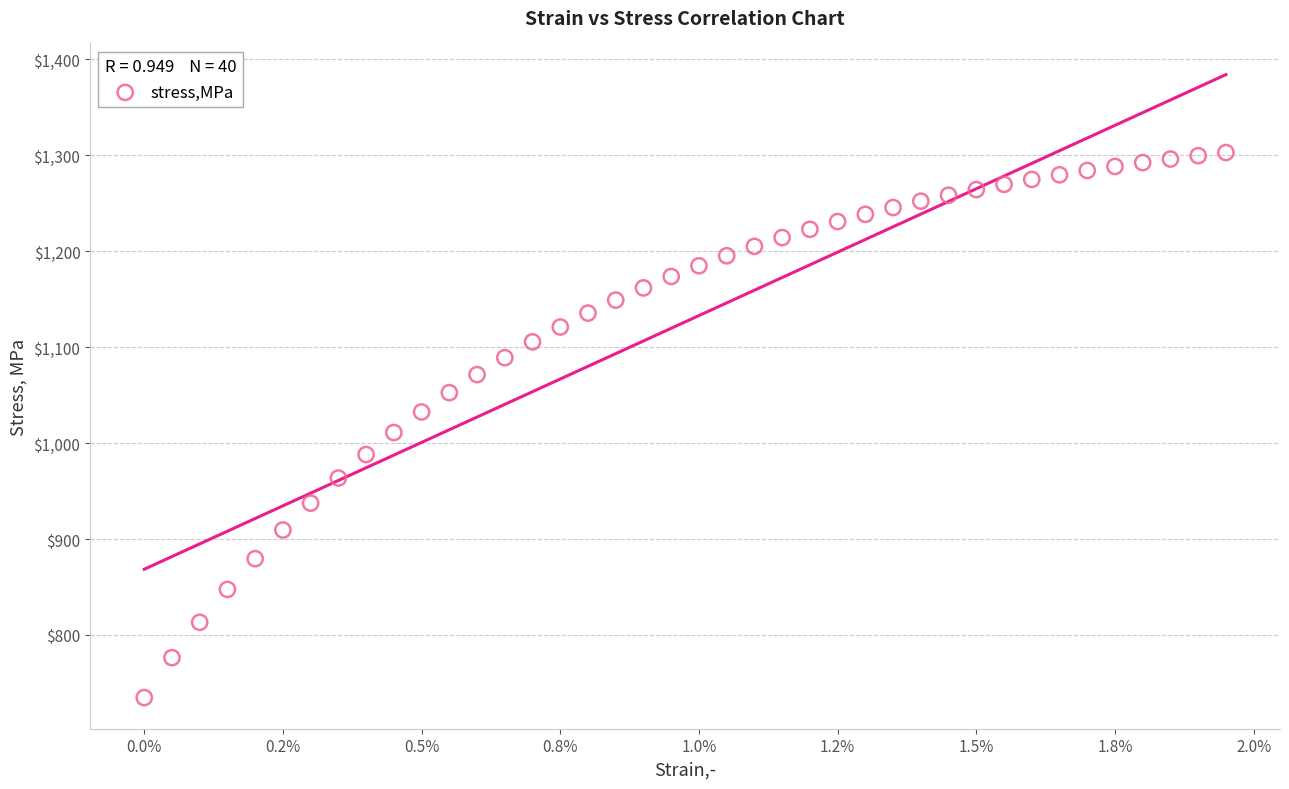

What is the range of Y values (max minus min)?

568.2